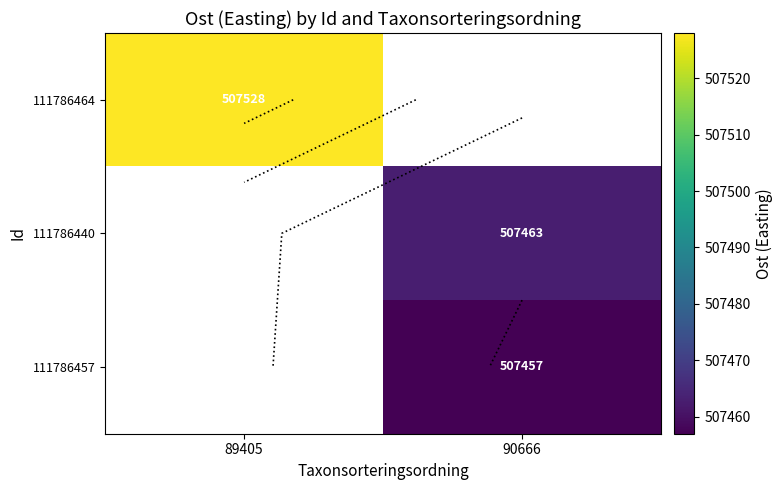

What is the approximate value of 111786457 at 90666?

507457.0